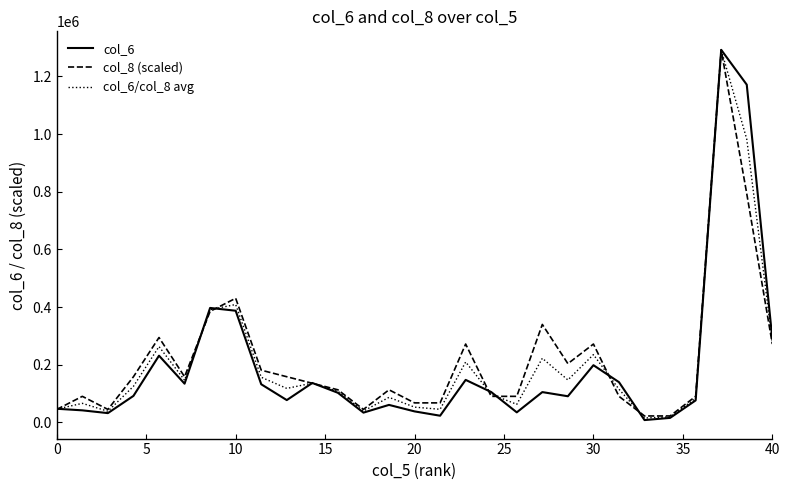

What is the minimum value for col_8 (scaled)?

22671.8